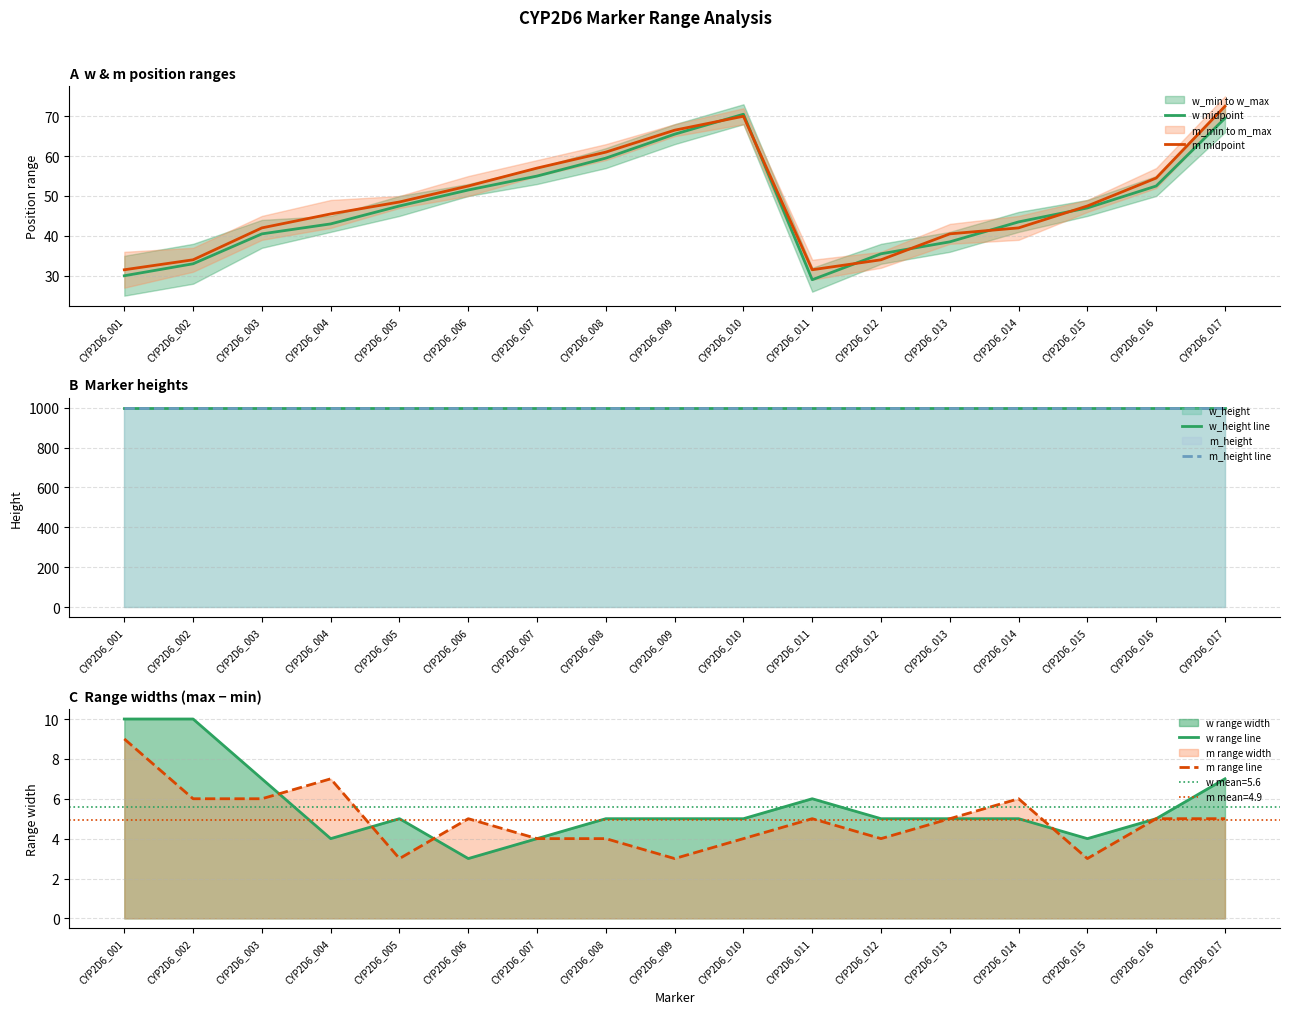

At which label is m midpoint closest to 52?

CYP2D6_006